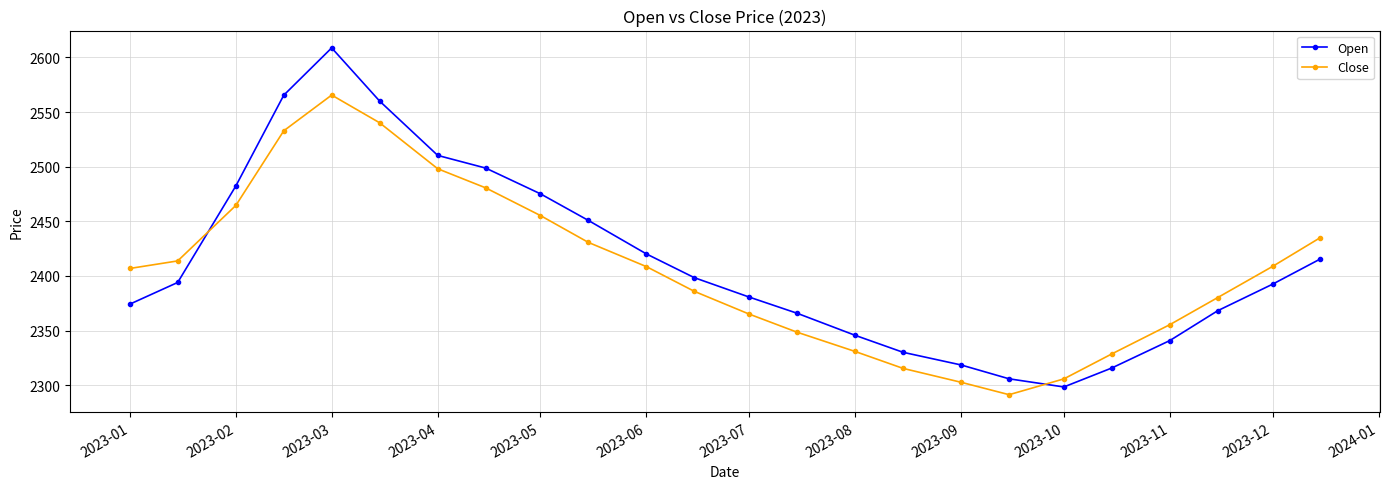

What is the value of the Open point at the 23rd from the left?

2392.5